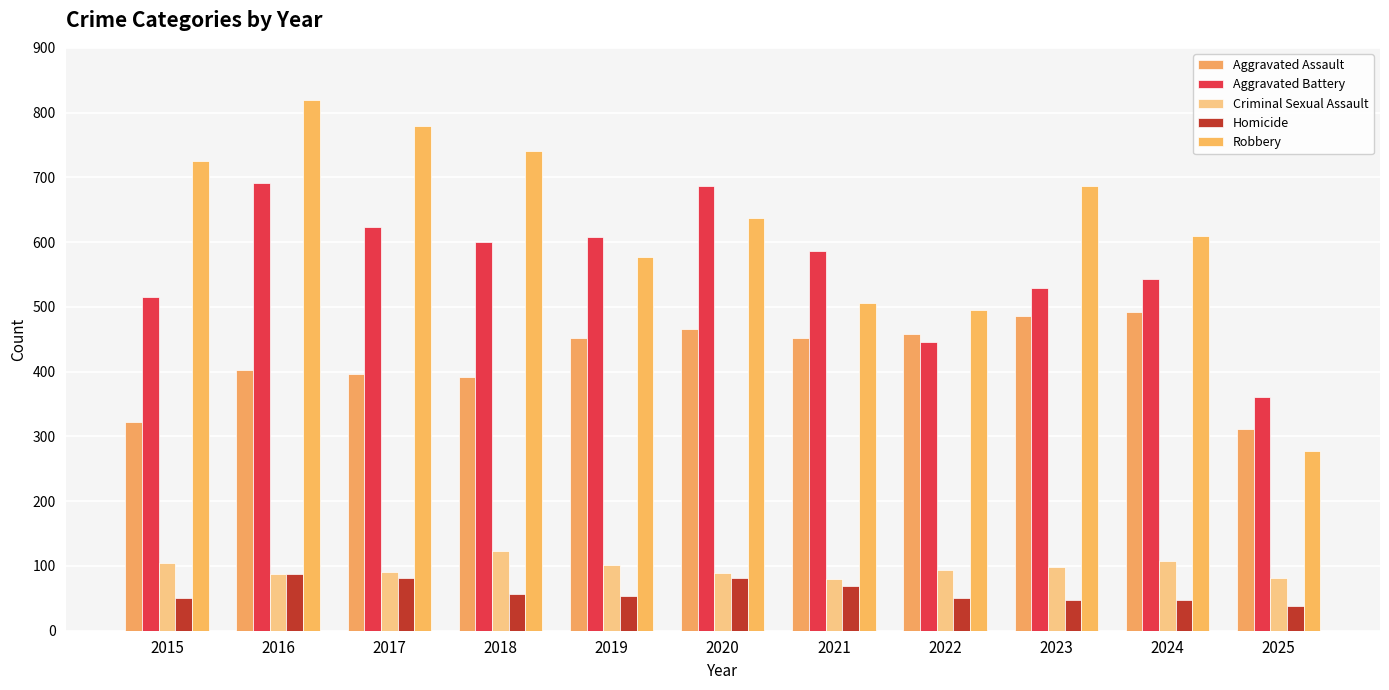

The Aggravated Assault series shows 295 at 2020. True or false?

False